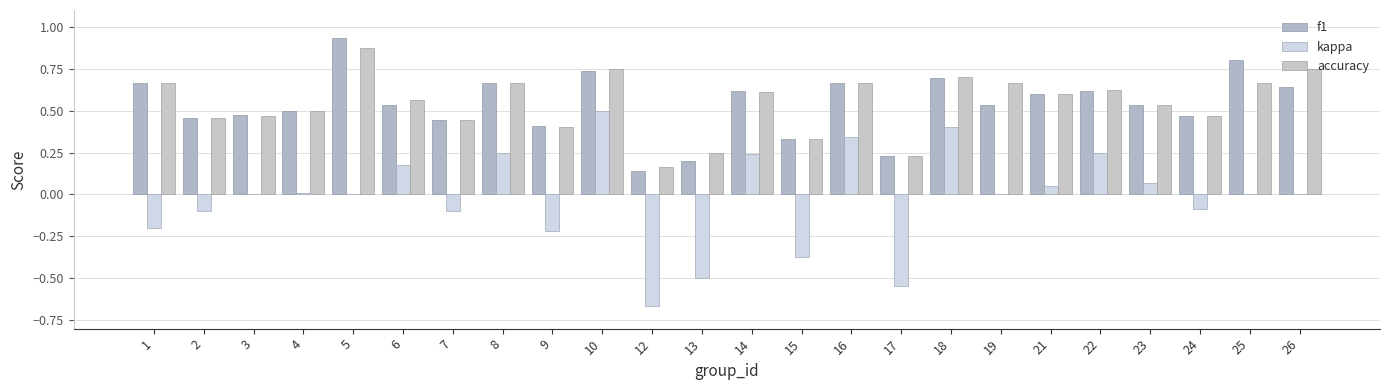

Which series has the largest range (max minus min)?

kappa